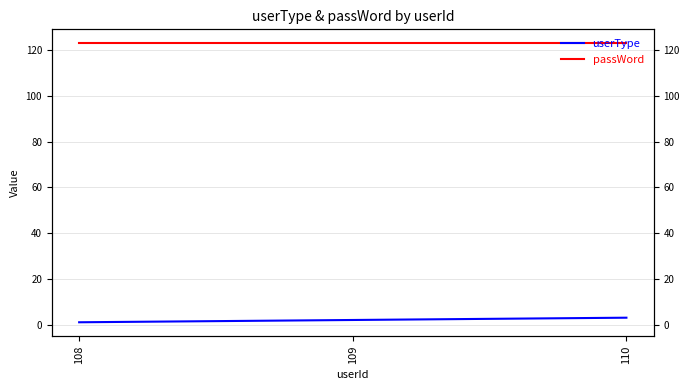

What is the highest value of the userType series?

3